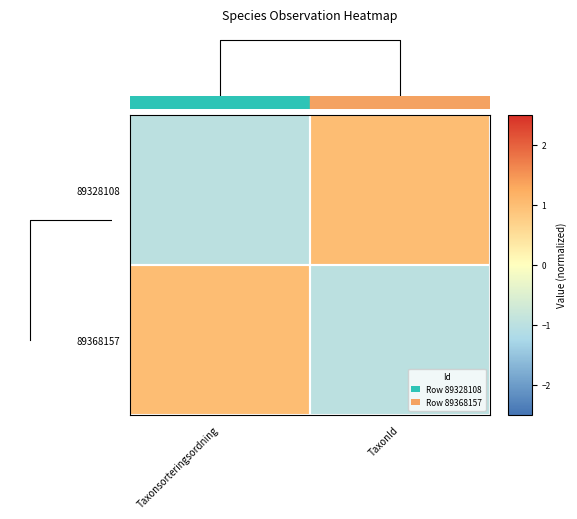

True or false: 89368157 has a value of -0.7 at TaxonId.

False